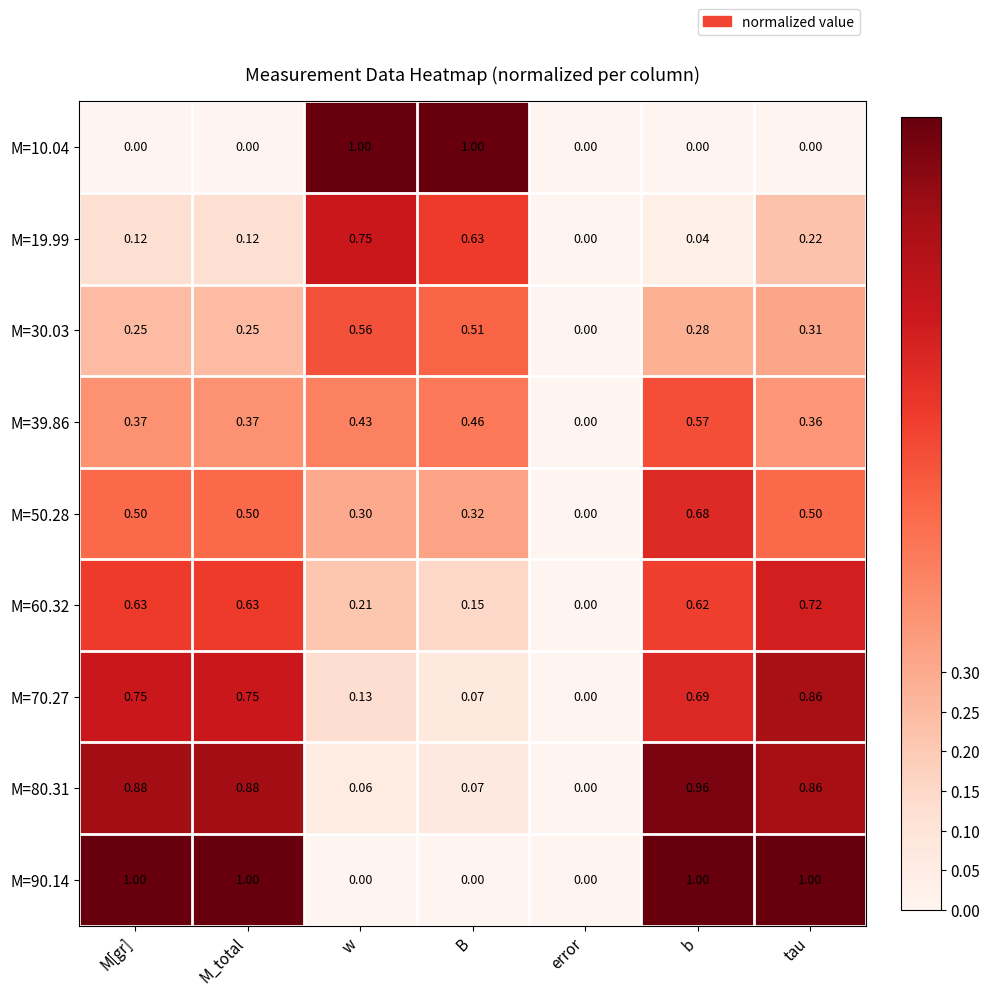

Is the value of M=90.14 at error greater than the value of M=70.27 at w?

No